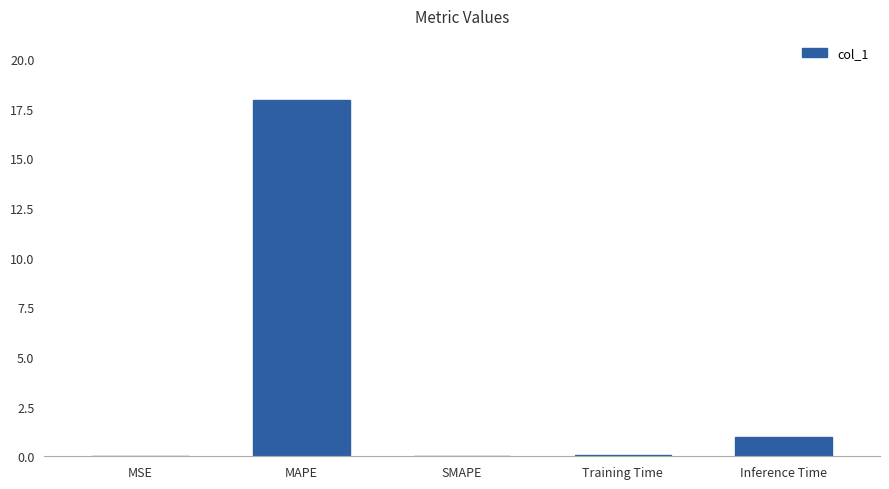

What is the change in value from MAPE to Inference Time?

-17.0